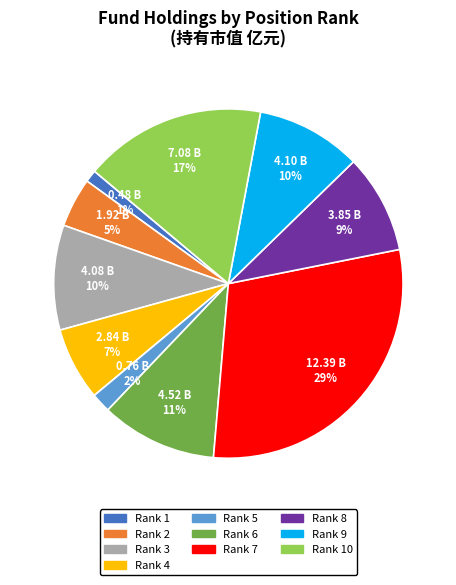

To the nearest percent, what is the difference between the largest and smallest slice percentages?

28%